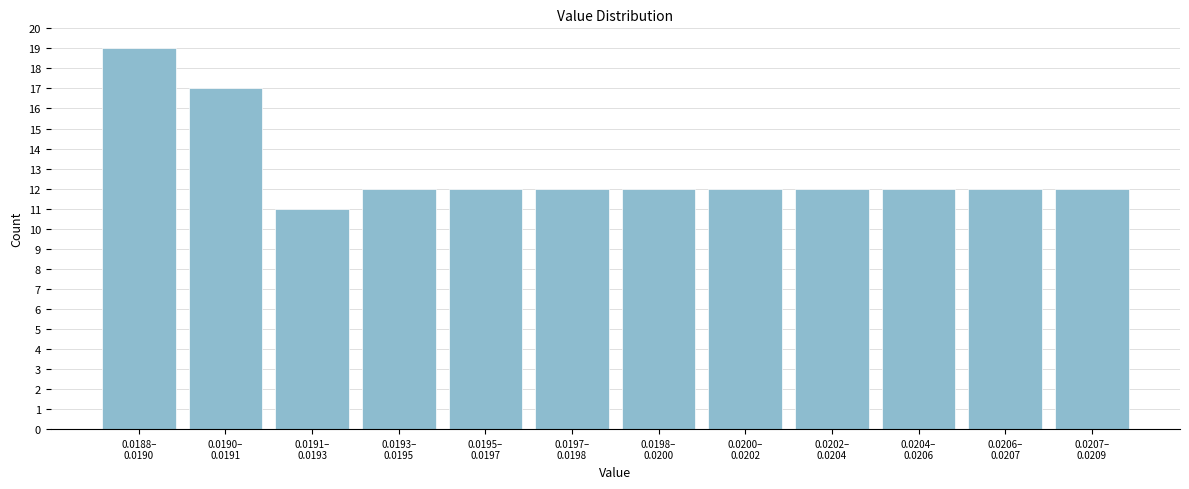

Reading right to left, extract all data points from this chart.

12	12	12	12	12	12	12	12	12	11	17	19